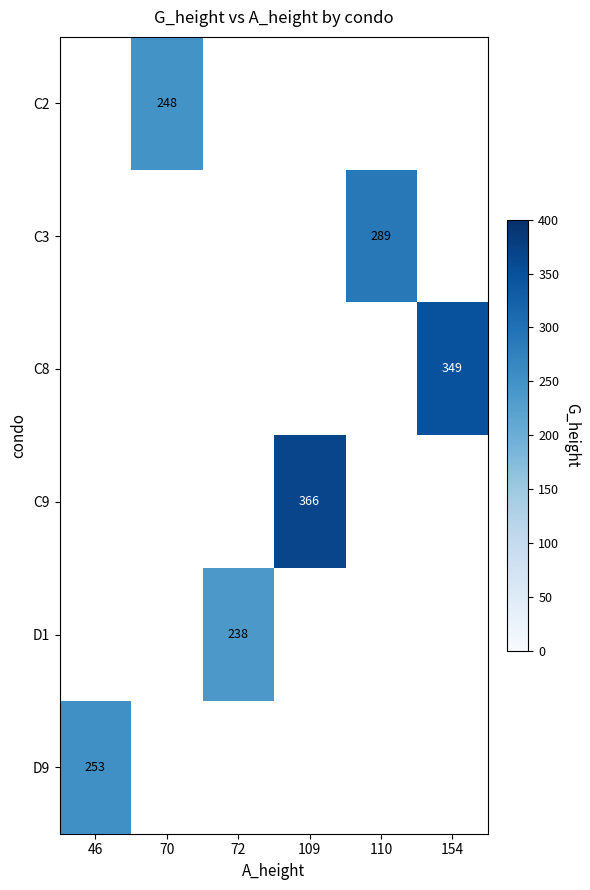

The D9 series shows 253 at 46. True or false?

True